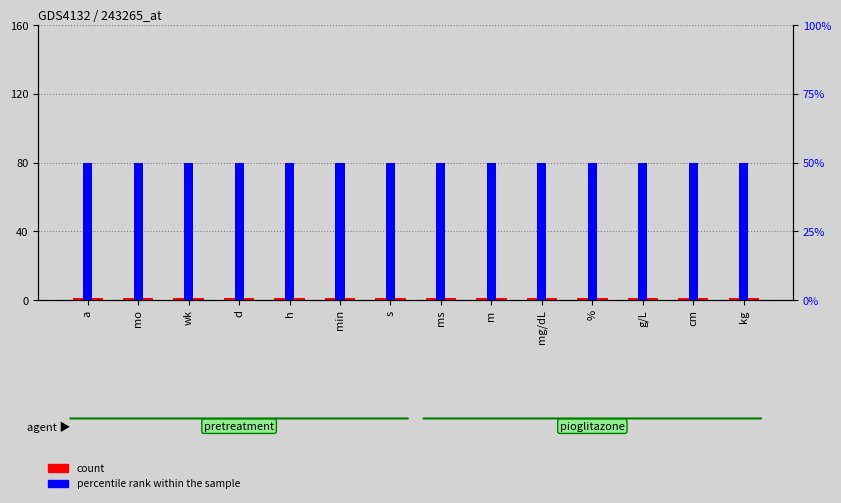

What is the total value across all series at ms?

51